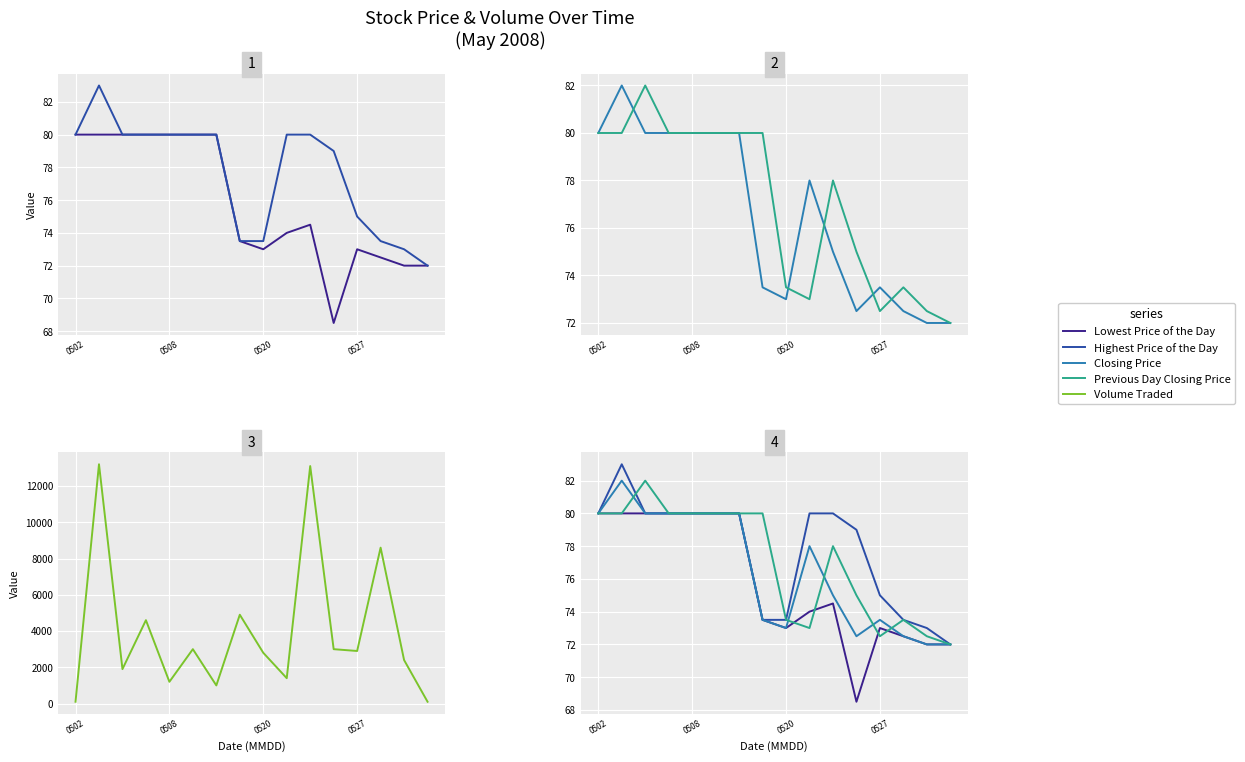

Which series has the widest spread of values?

Volume Traded